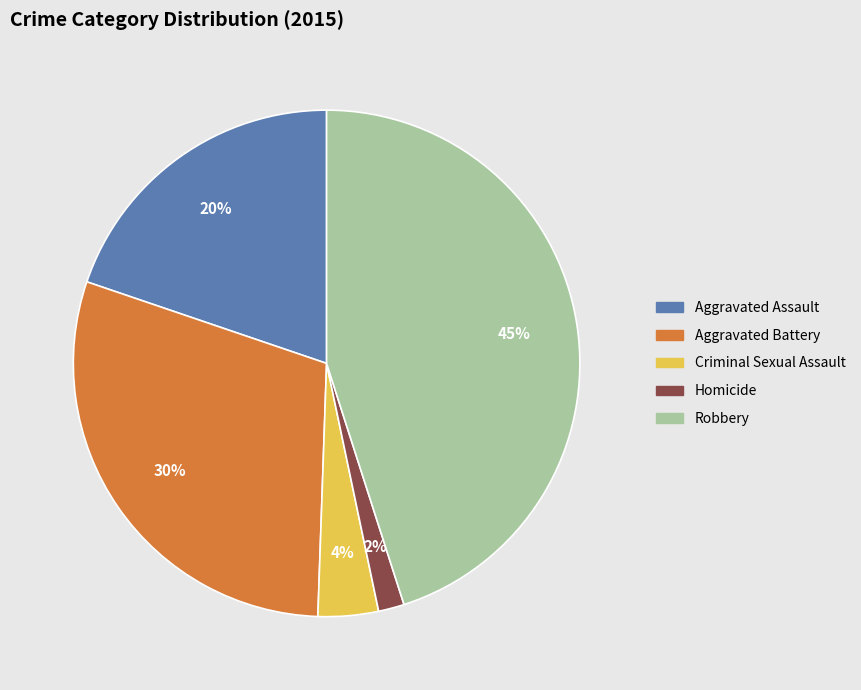

To the nearest percent, what is the average slice percentage?

20%